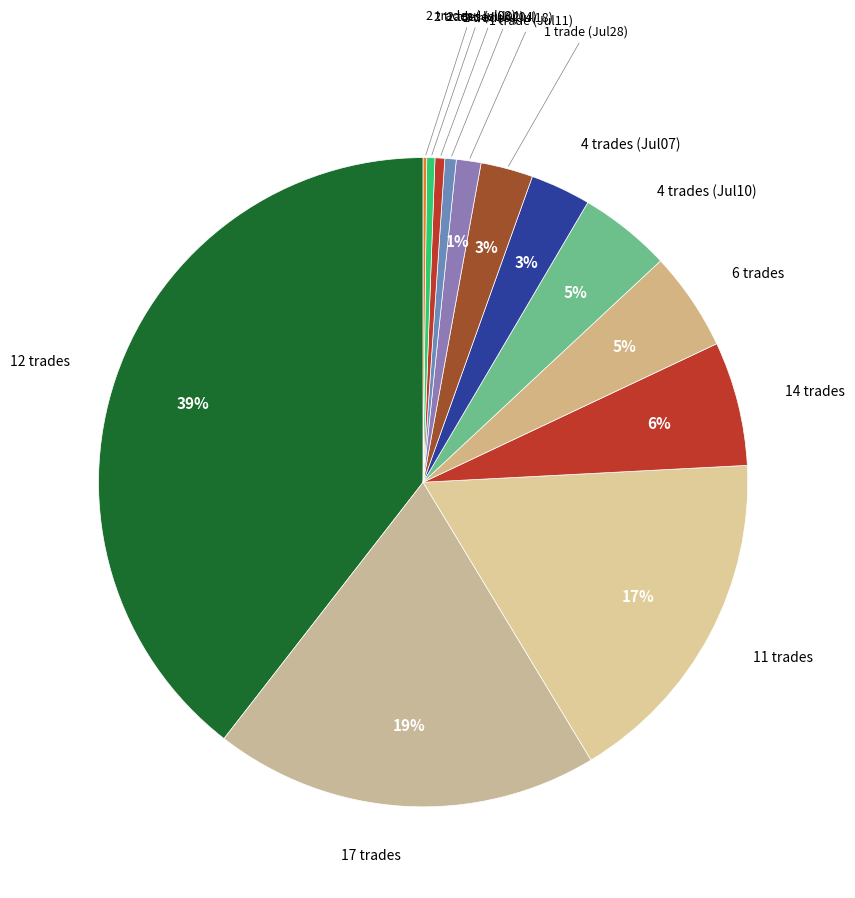

Which slice is the largest?

12 trades